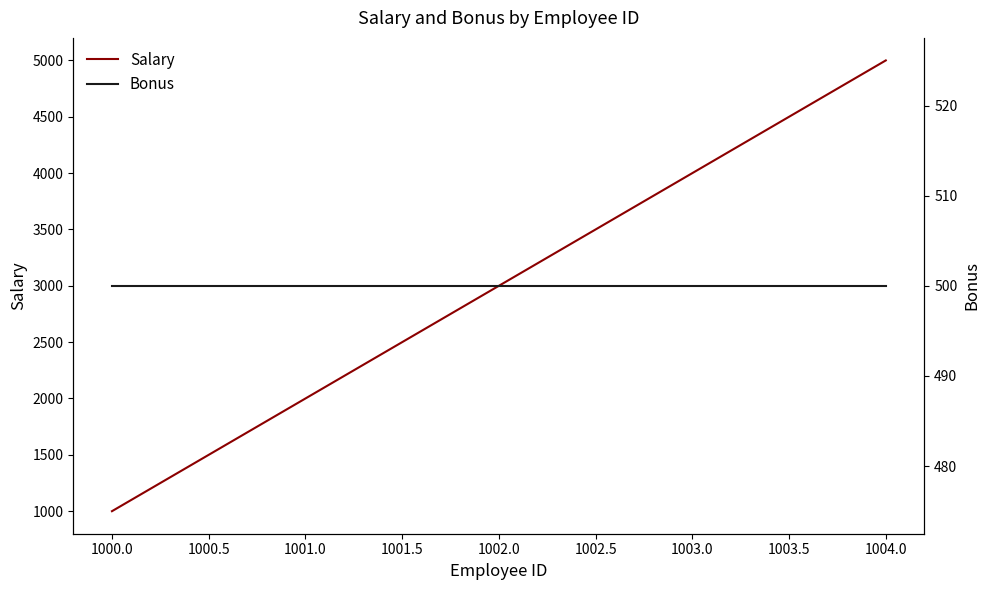

How many lines are shown in the chart?

2